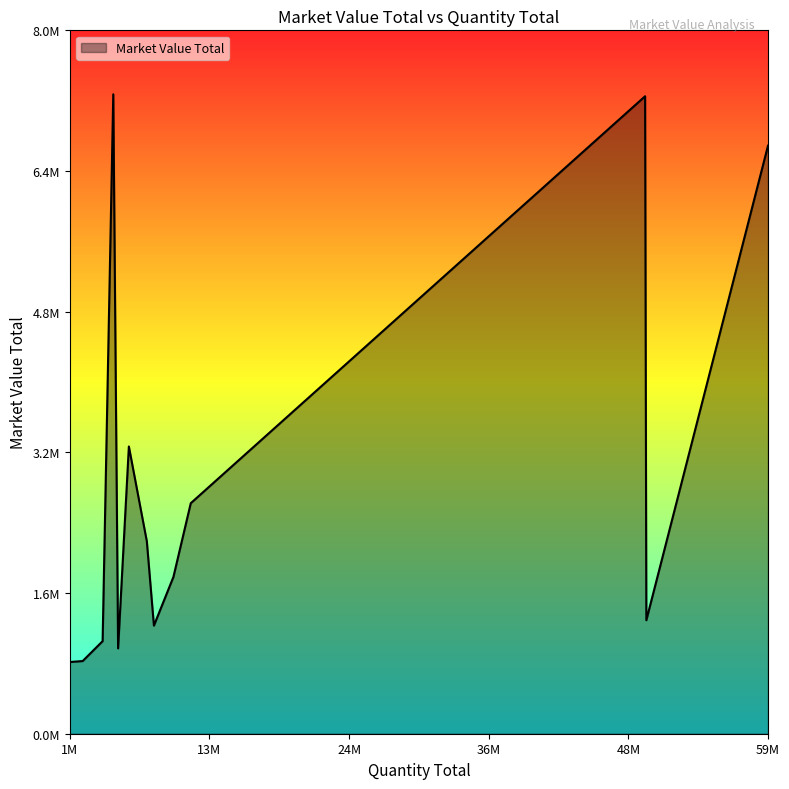

What is the smallest value displayed?

818406.6